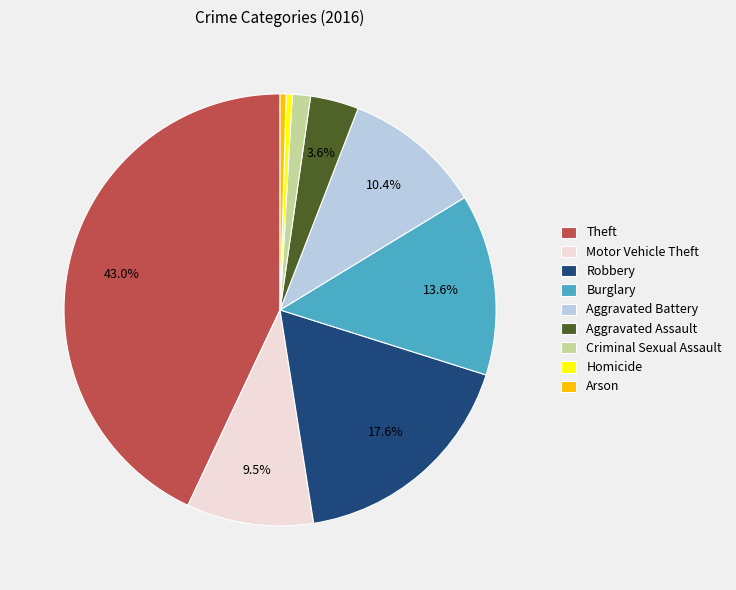

Is it true that Theft is 35% of the pie?

False